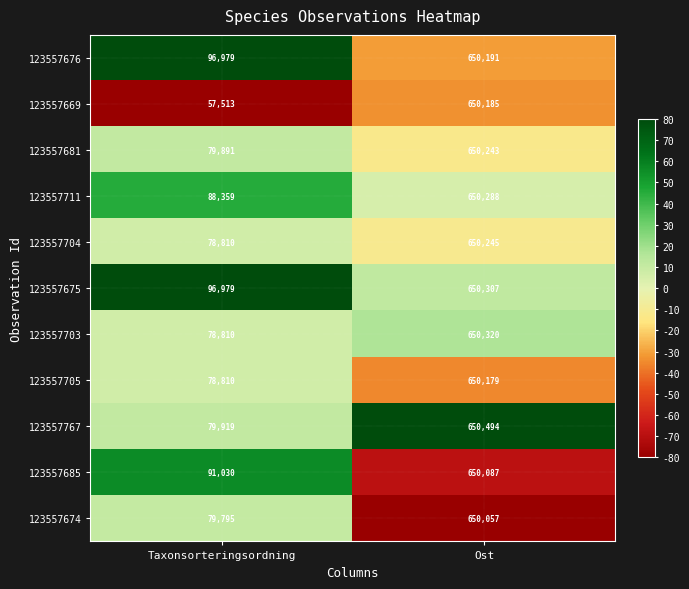

Which series has the largest range (max minus min)?

123557669